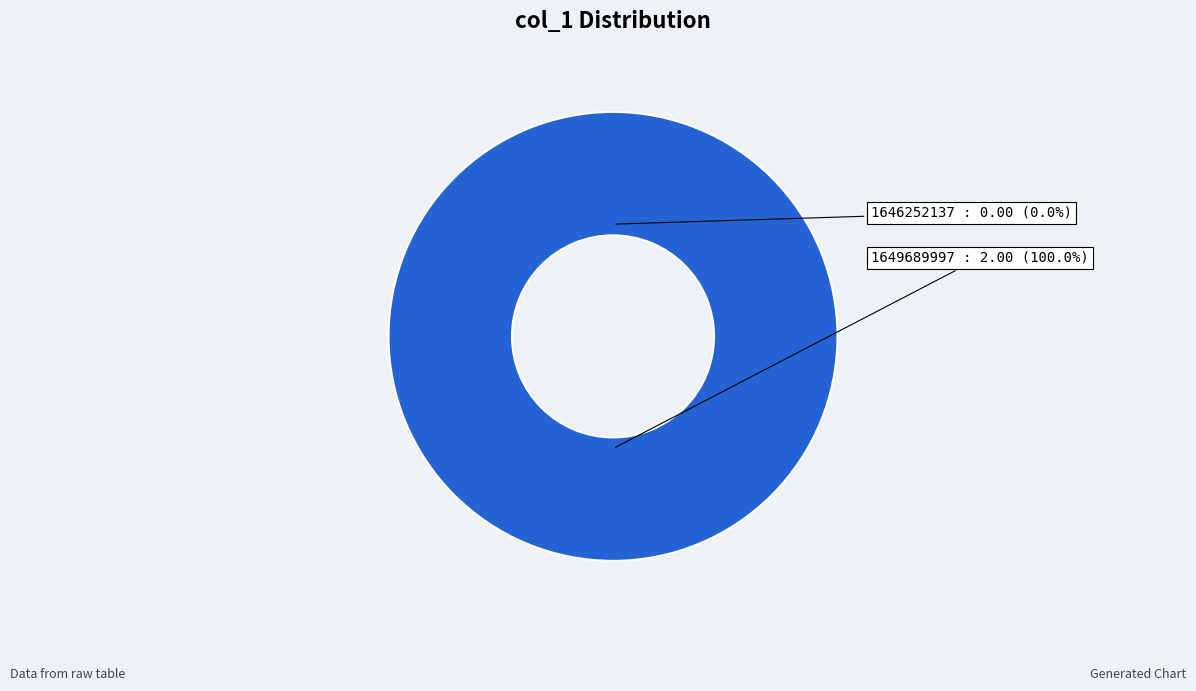

How many segments does this pie chart have?

2